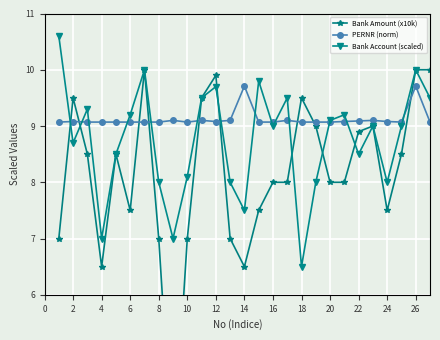

True or false: Bank Account (scaled) has a value of 14.0 at 26.

False